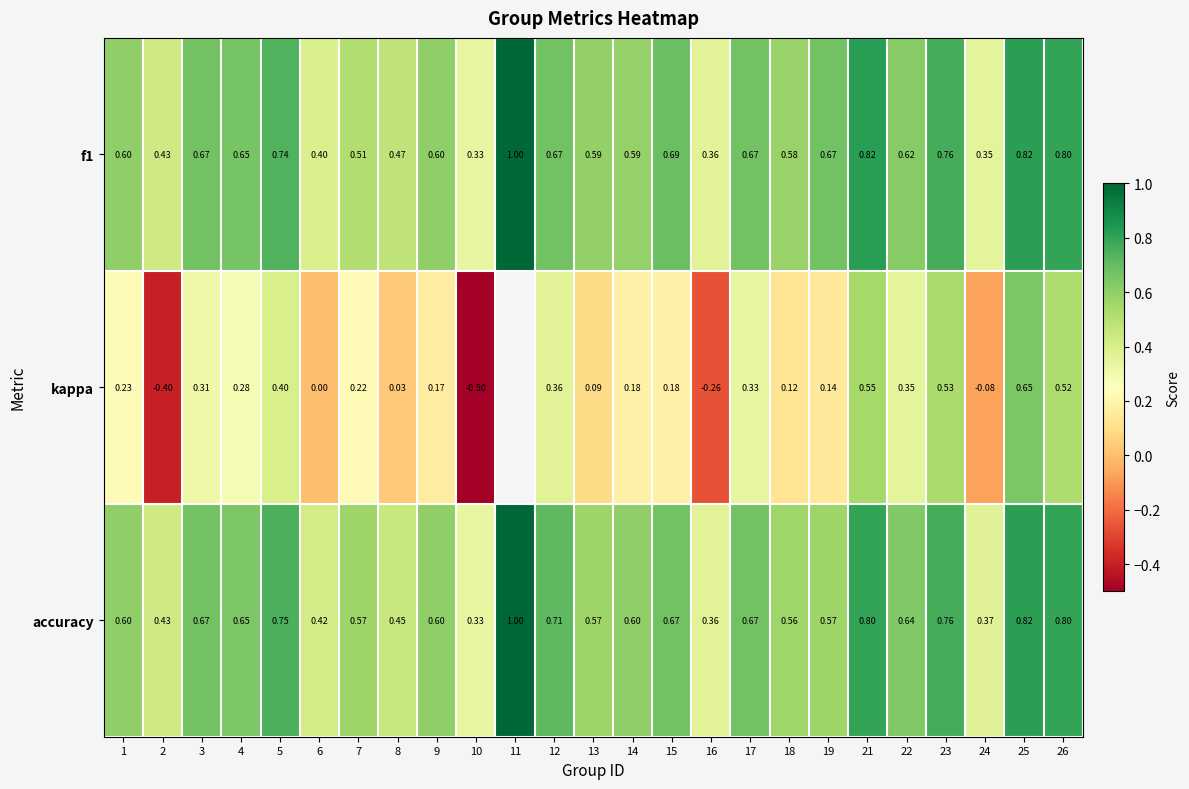

Between 1 and 26, which series saw the biggest shift?

kappa